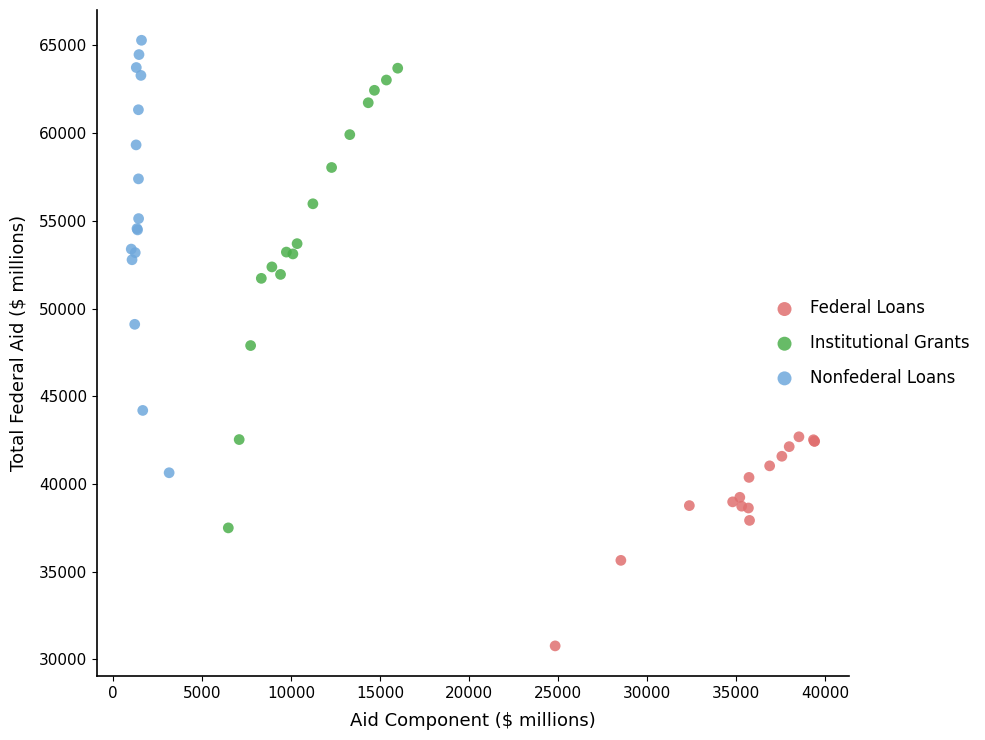

What are all the series names shown in the legend?

Federal Loans, Institutional Grants, Nonfederal Loans